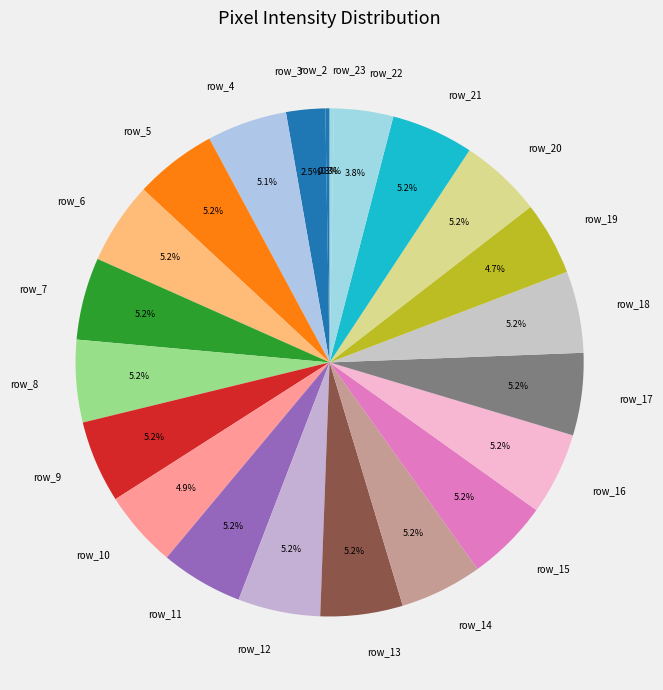

Does any single category account for the majority?

No